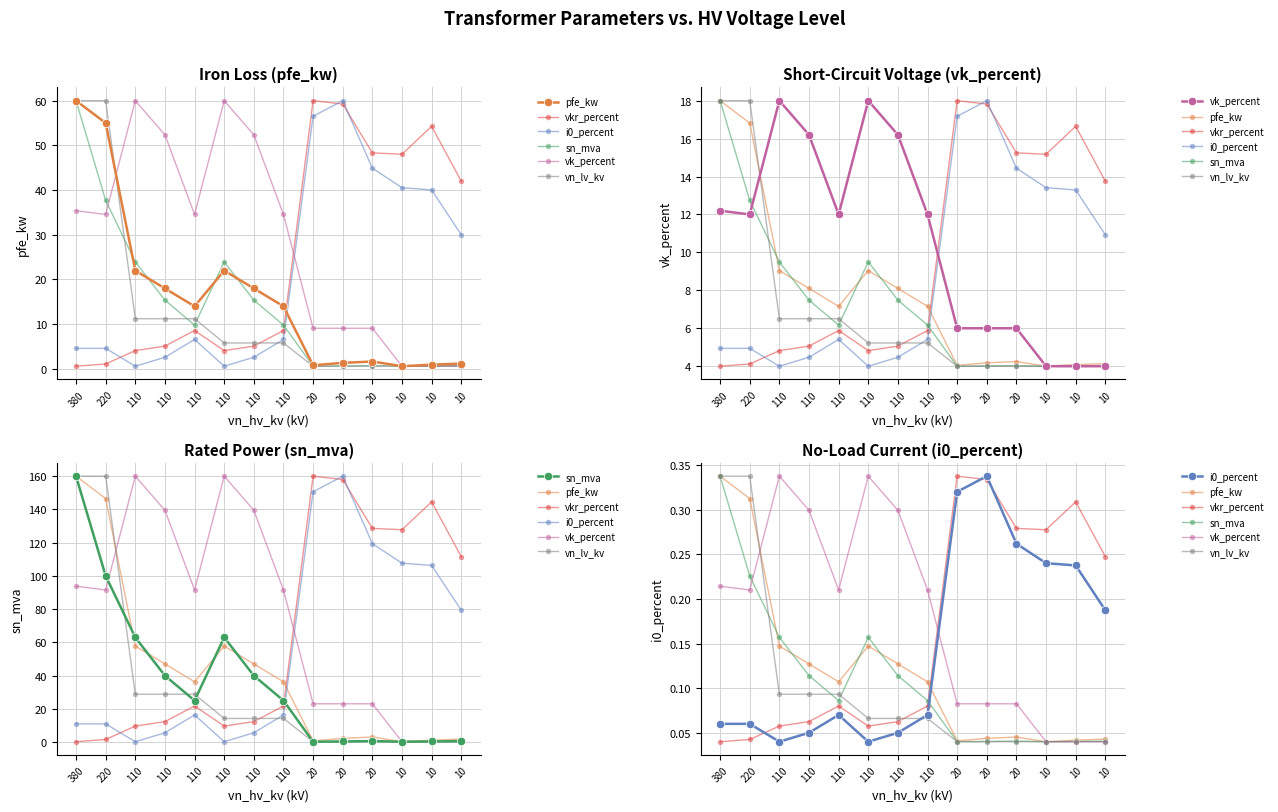

Is it true that vkr_percent equals 0.3 at 10?

True